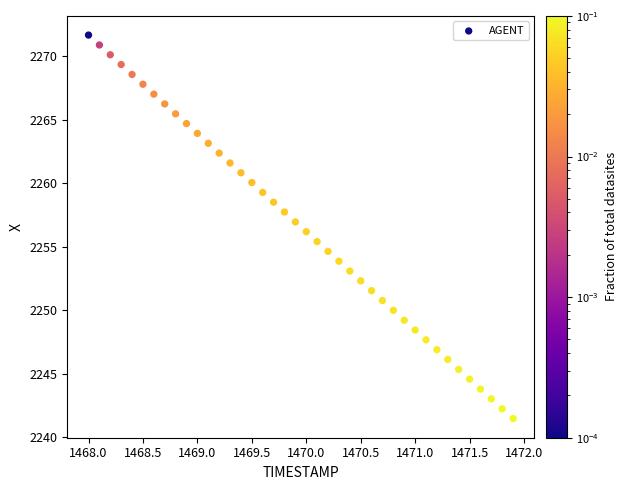

What is the range of X values (max minus min)?

3.9